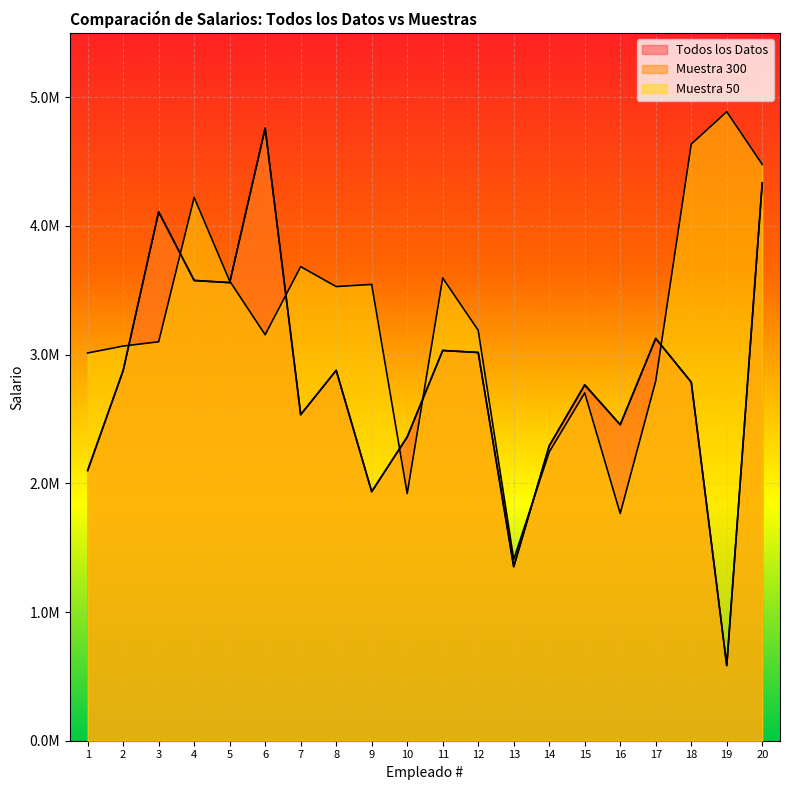

What is the difference between the maximum and minimum values in the Muestra 300 series?

4175456.5